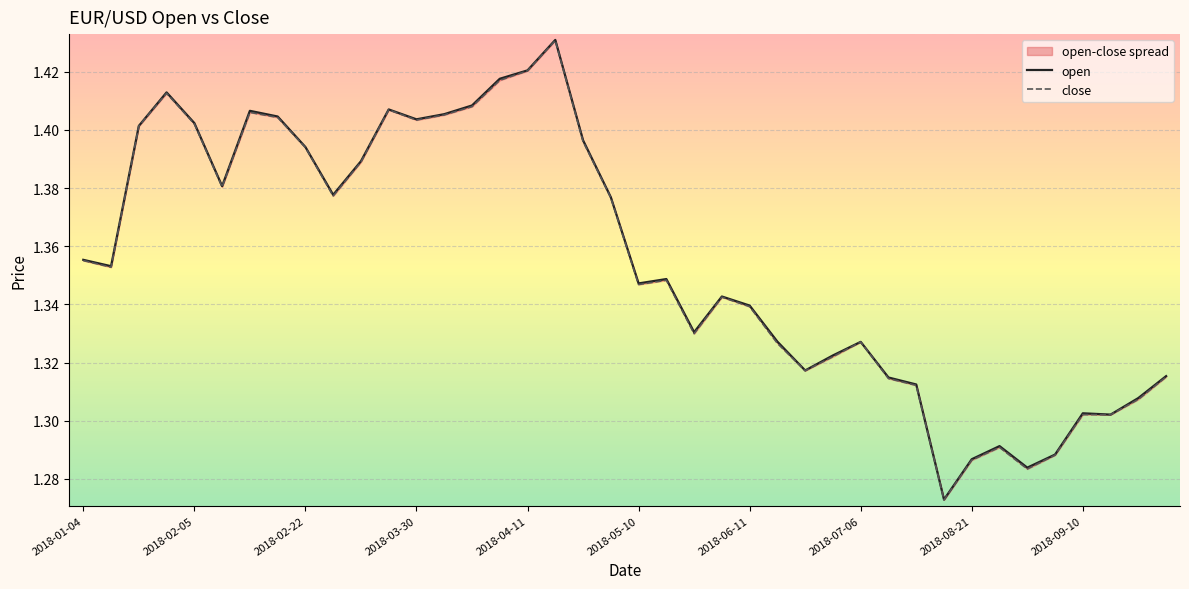

Between 2018-09-10 and 2018-05-10, which is larger?

2018-05-10